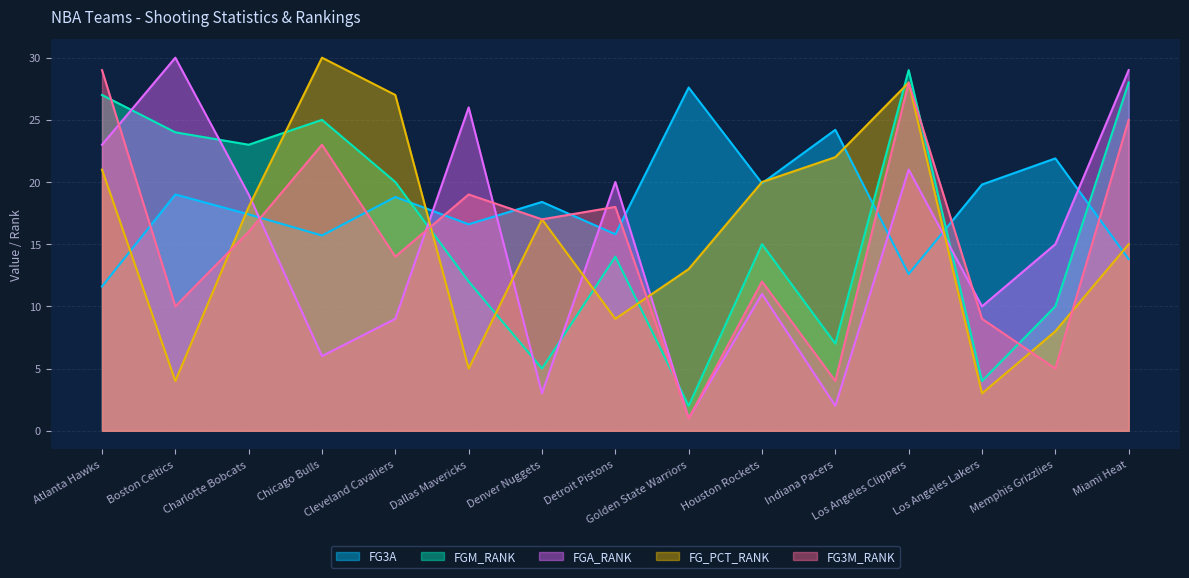

What position from the right is Memphis Grizzlies?

2